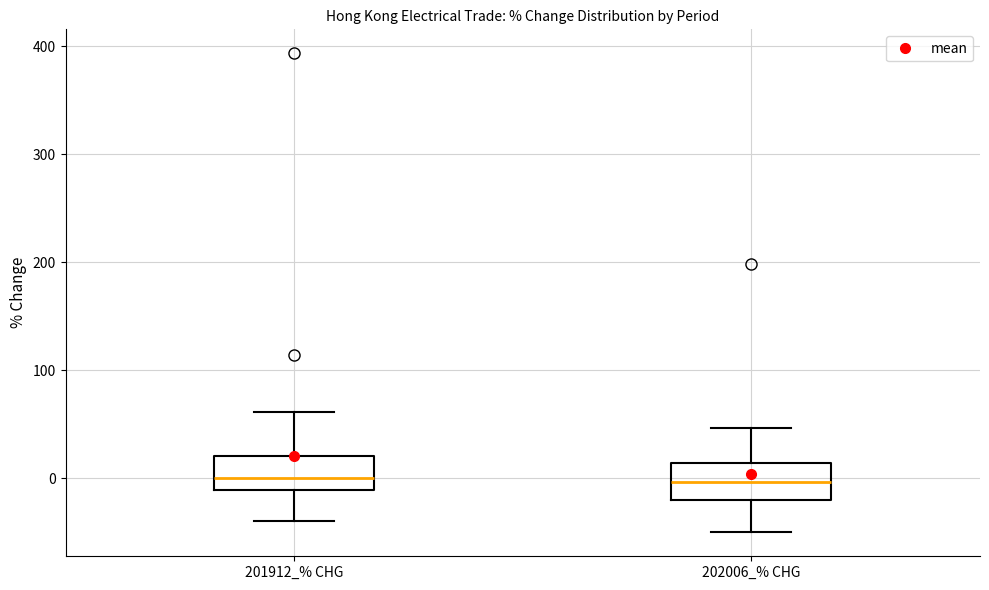

Where is the upper edge of the box for 201912_% CHG on the y-axis? The values are not printed on the chart, so give them approximately, as read against the axis.

20